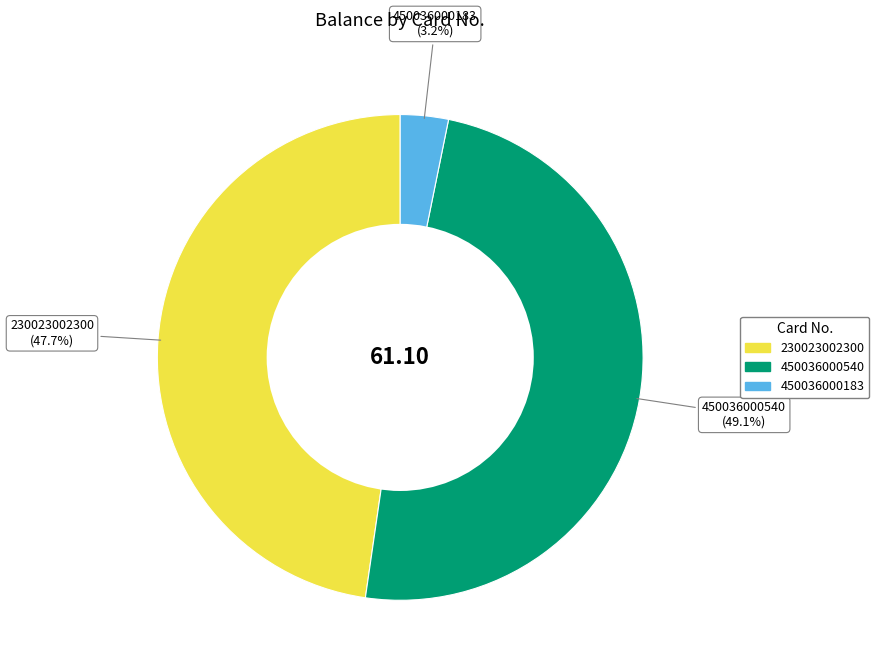

What percentage do 230023002300 and 450036000540 together represent?

96.8%